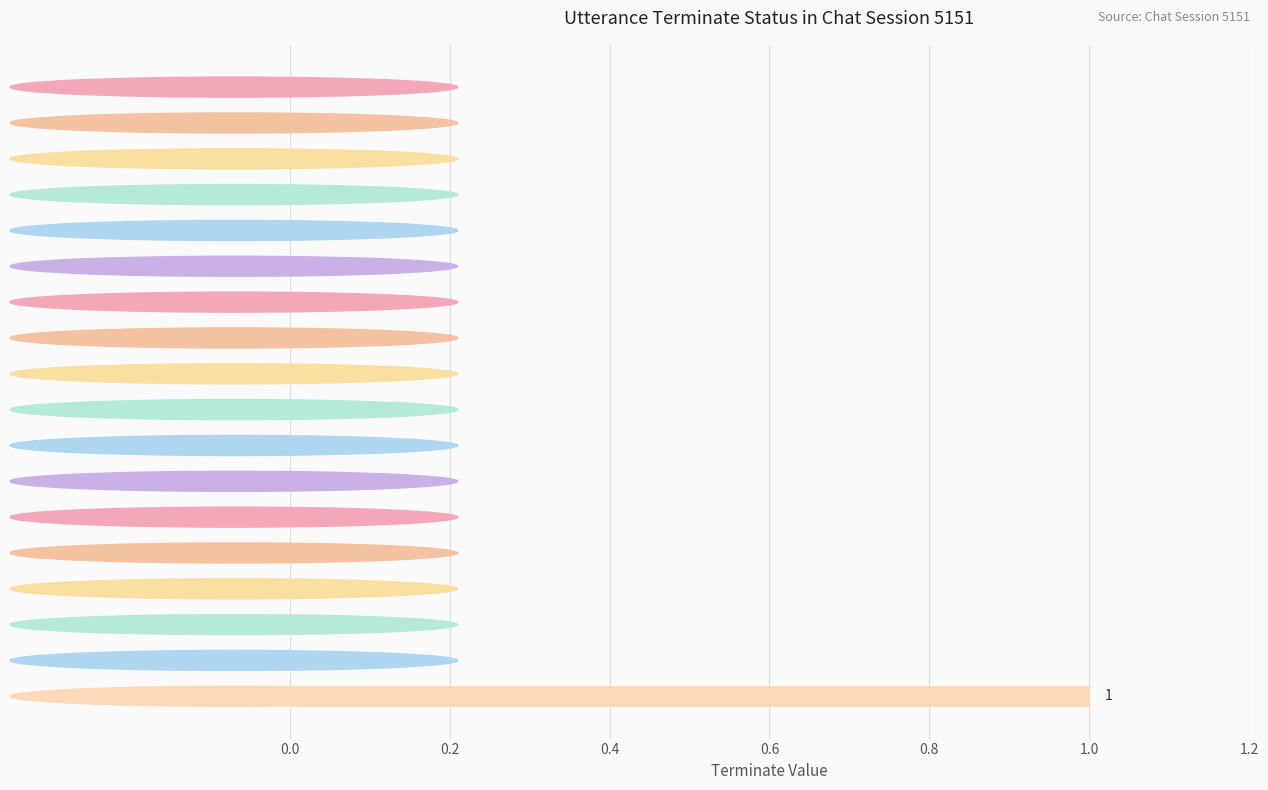

Reading bottom to top, what are all the values shown in this chart?

Utterance 18=1	Utterance 17=0	Utterance 16=0	Utterance 15=0	Utterance 14=0	Utterance 13=0	Utterance 12=0	Utterance 11=0	Utterance 10=0	Utterance 9=0	Utterance 8=0	Utterance 7=0	Utterance 6=0	Utterance 5=0	Utterance 4=0	Utterance 3=0	Utterance 2=0	Utterance 1=0